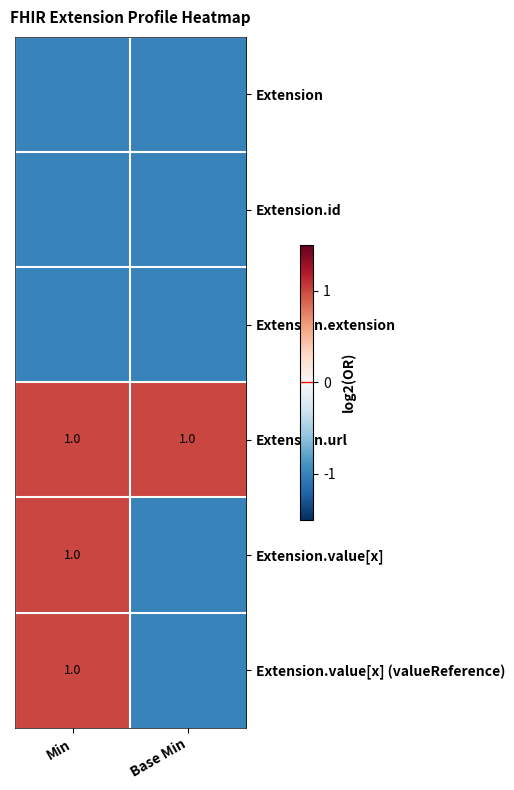

At which category is the sum across all series the highest?

Min